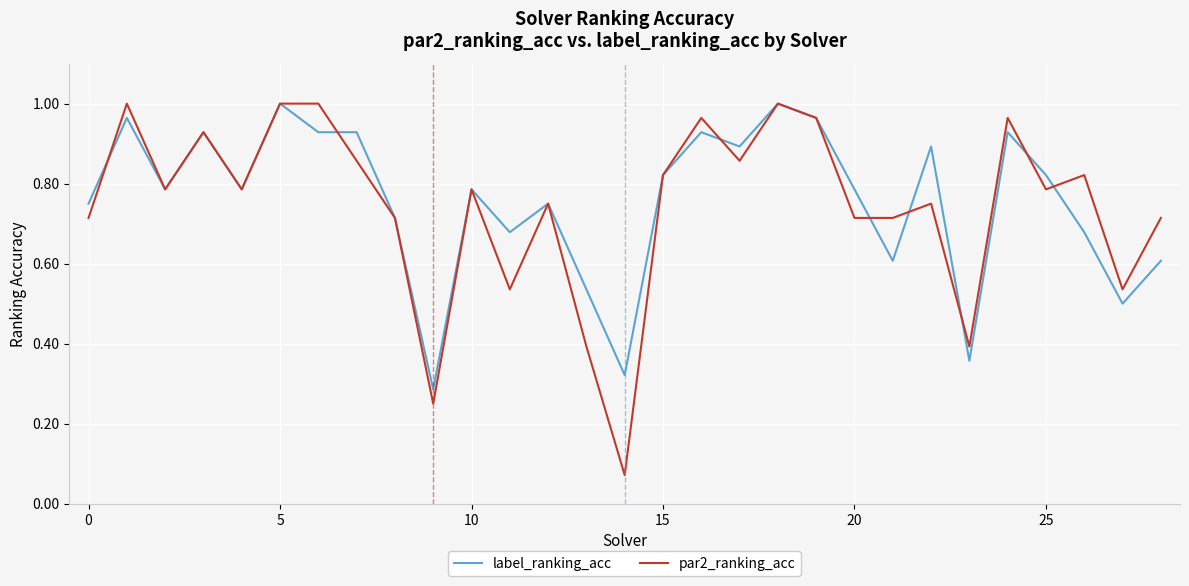

Is the value of par2_ranking_acc at 10 greater than the value of label_ranking_acc at 15?

No